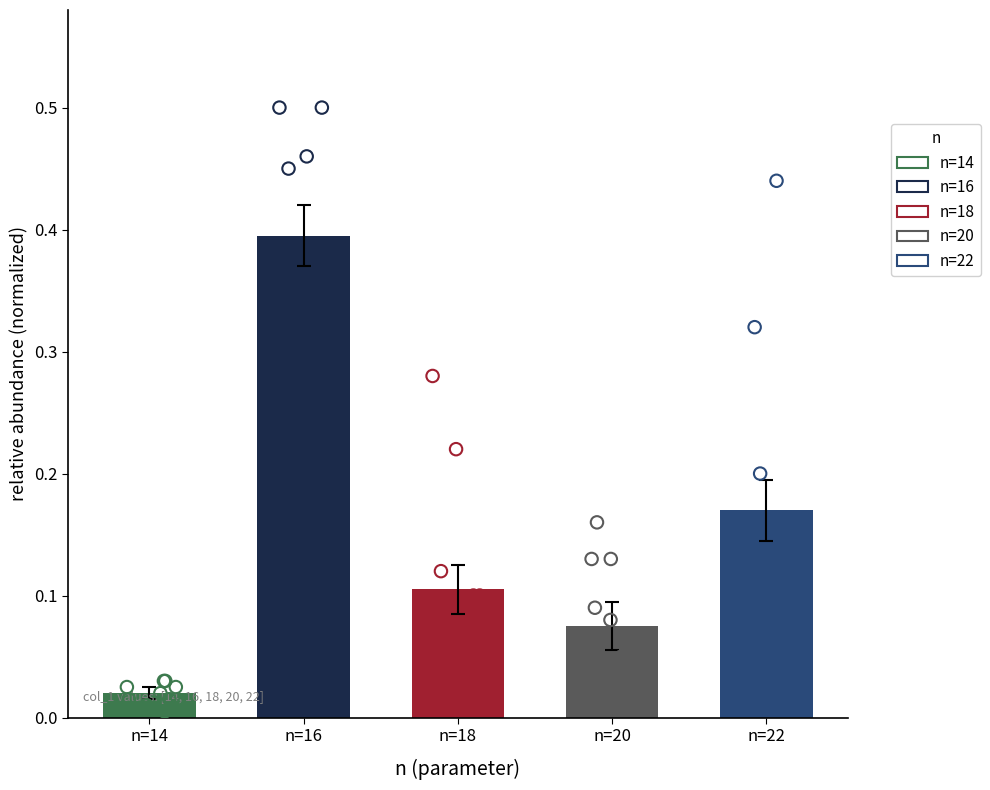

Which series contains the highest Y value?

n=16